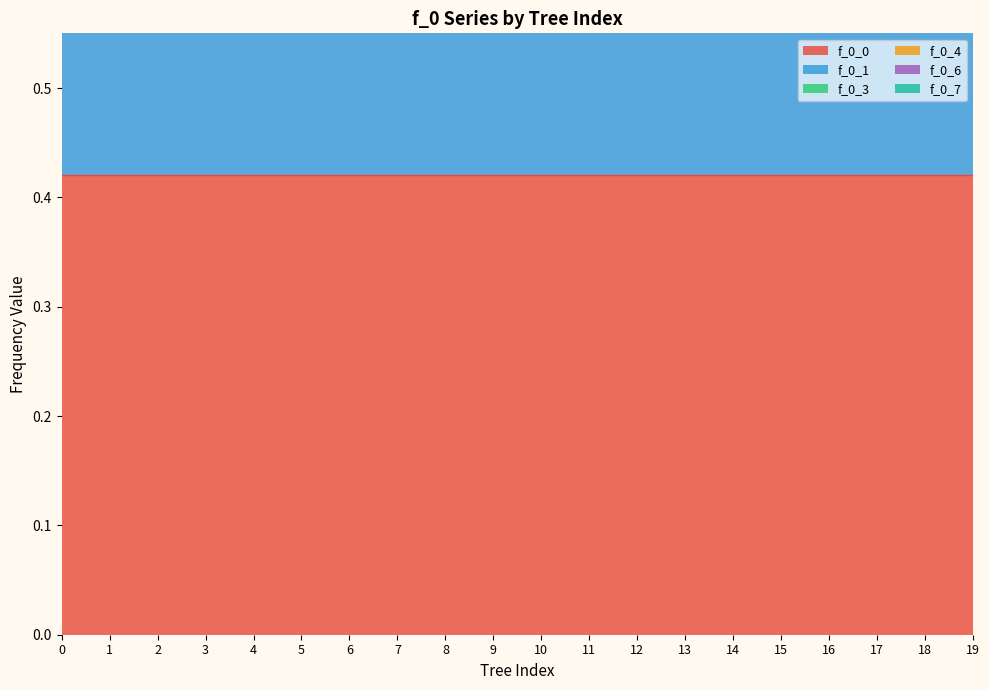

What is the maximum value shown in the chart?

0.4